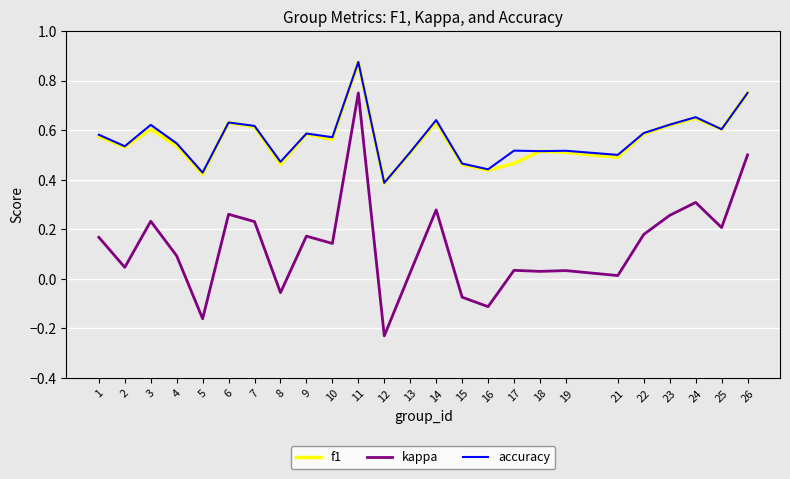

Is it true that f1 equals 0.8 at 25?

False